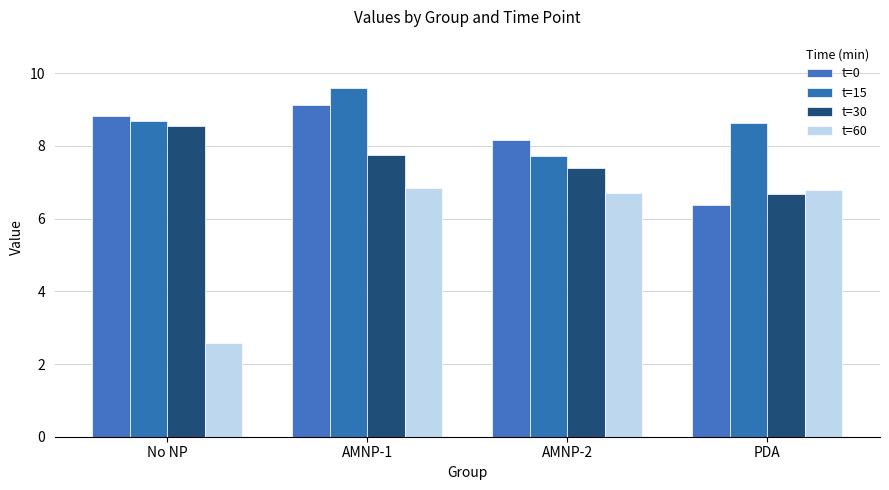

What is the label of the 2nd bar from the left?

AMNP-1